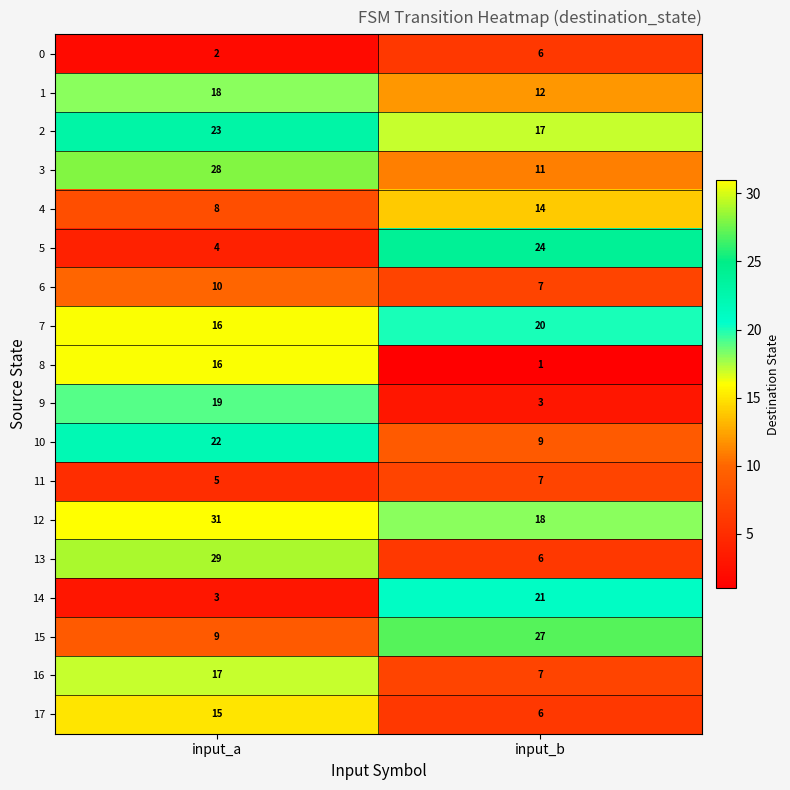

The value of 2 at input_a is 13. True or false?

False